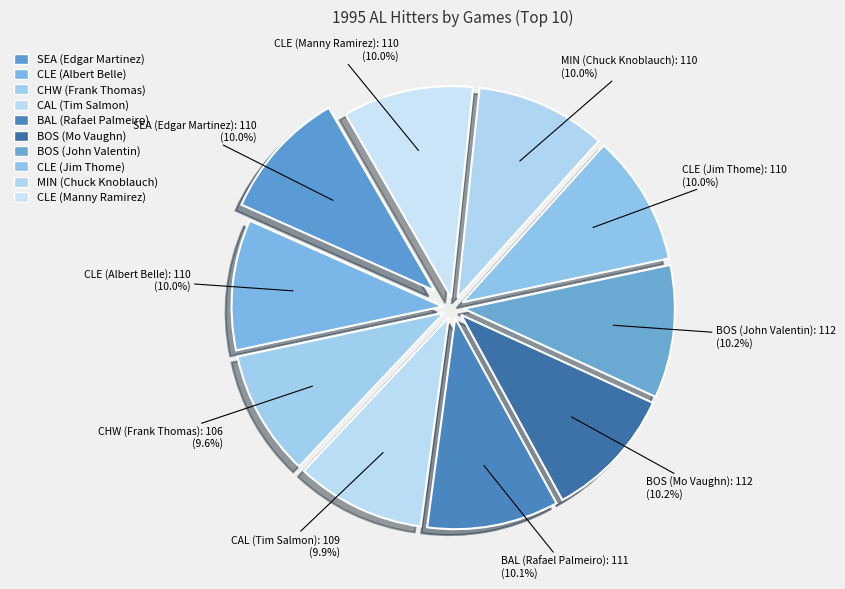

How many slices are in this pie chart?

10